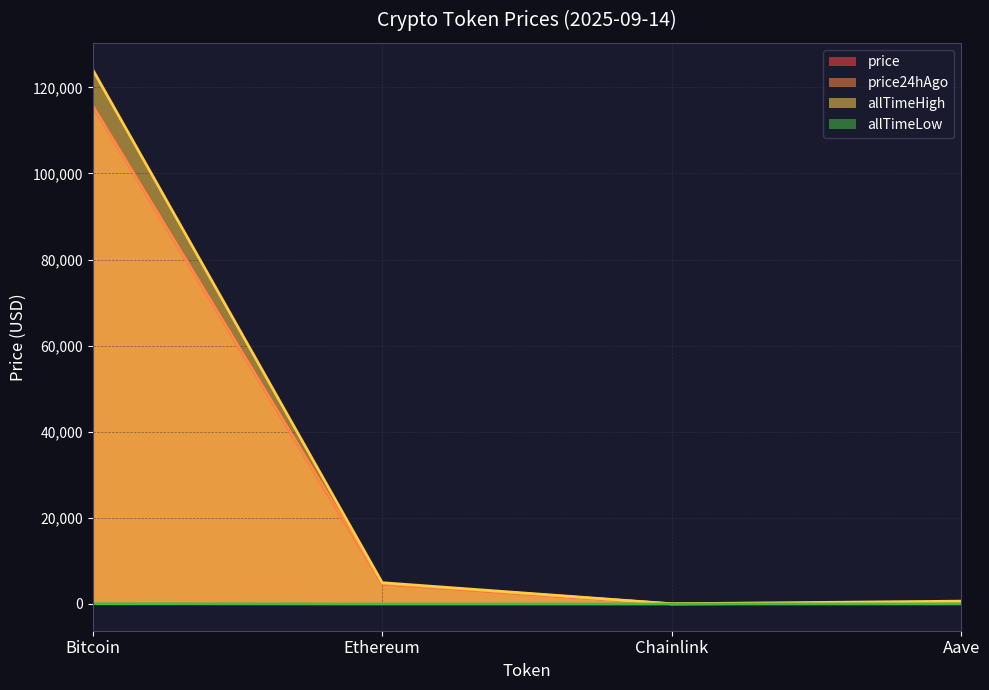

Which series has the largest total across all categories?

allTimeHigh